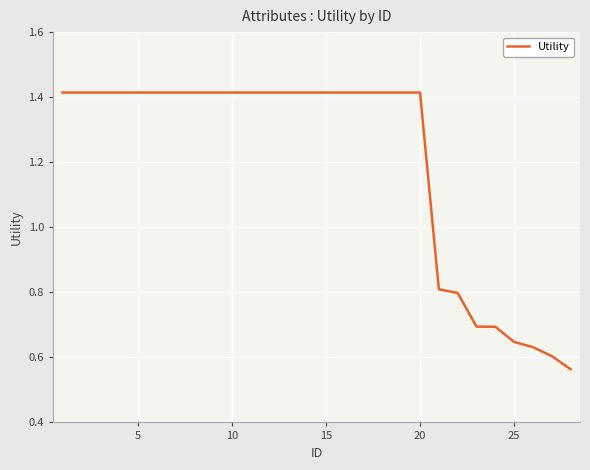

What is the difference between the maximum and minimum values?

0.9